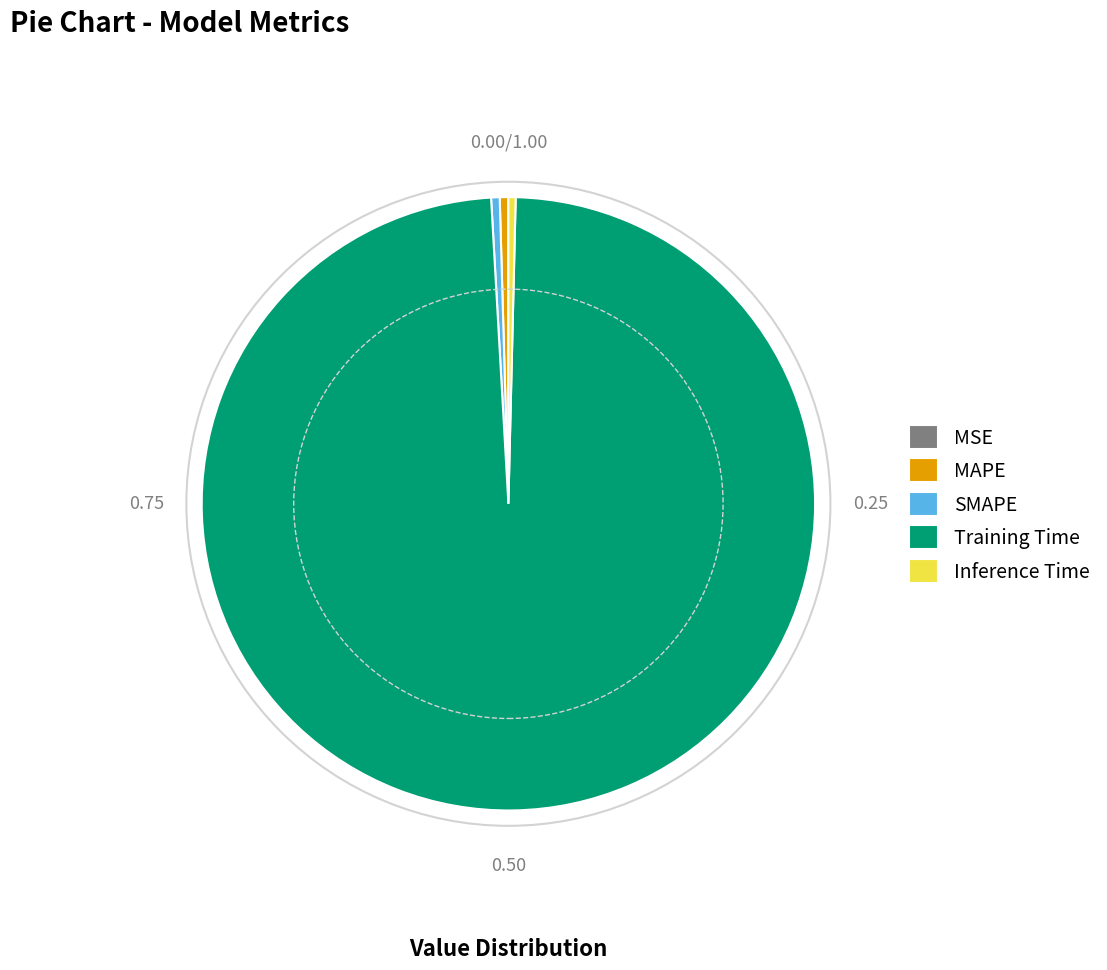

Which slice is the largest?

Training Time